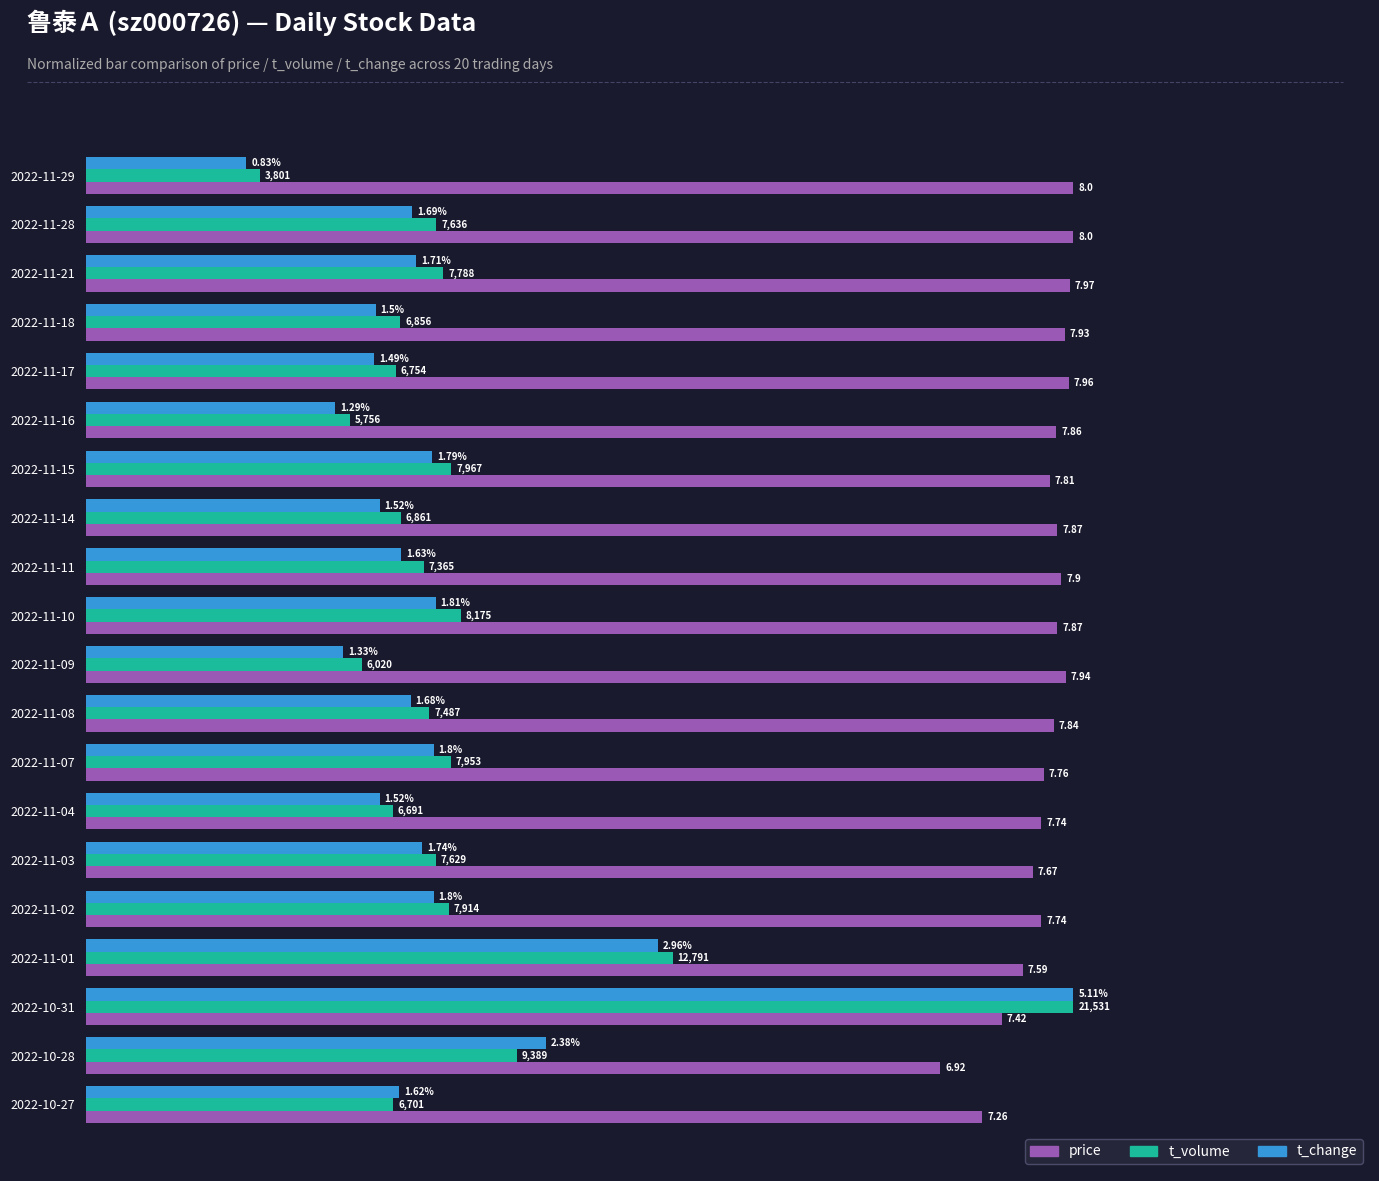

What are all the series names shown in the legend?

price, t_volume, t_change